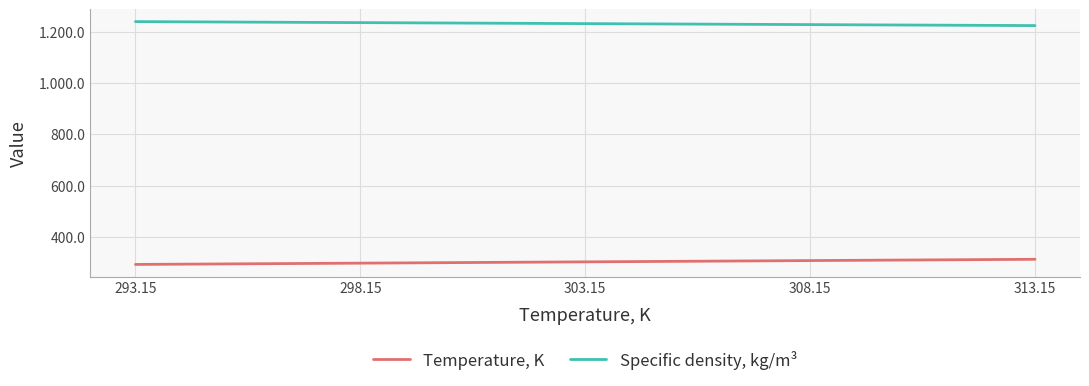

Reading left to right, list all the values displayed in this chart.

Temperature, K: 293.1	298.1	303.1	308.1	313.1
Specific density, kg/m³: 1238.8	1234.9	1231.0	1227.1	1223.3